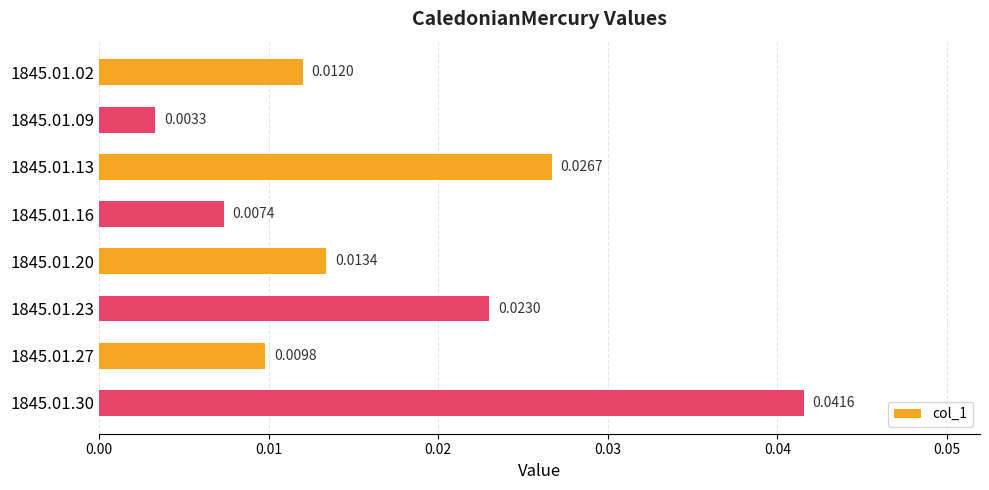

Which has a higher value, 1845.01.13 or 1845.01.20?

1845.01.13